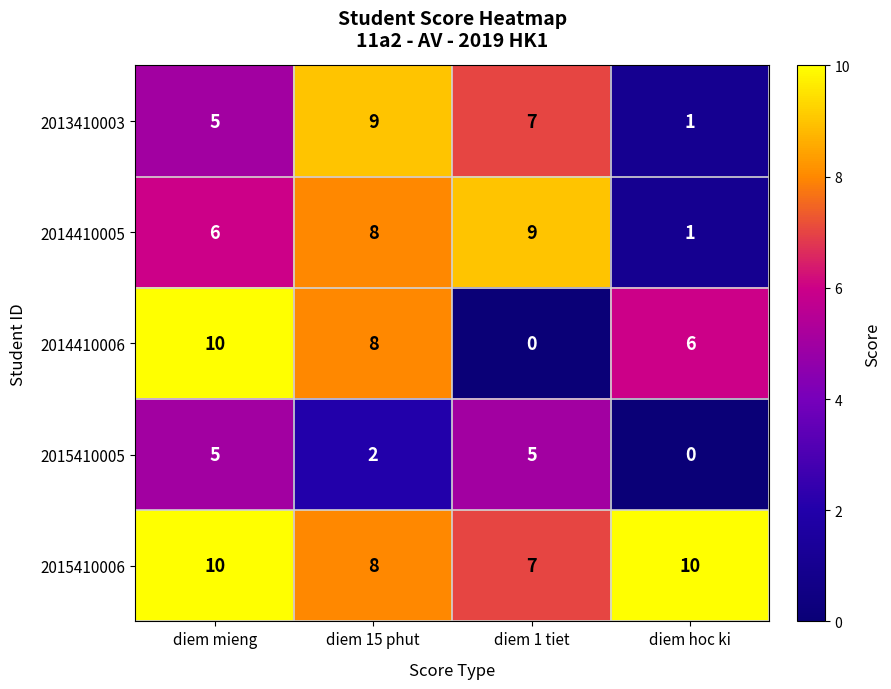

What is the greatest value displayed?

10